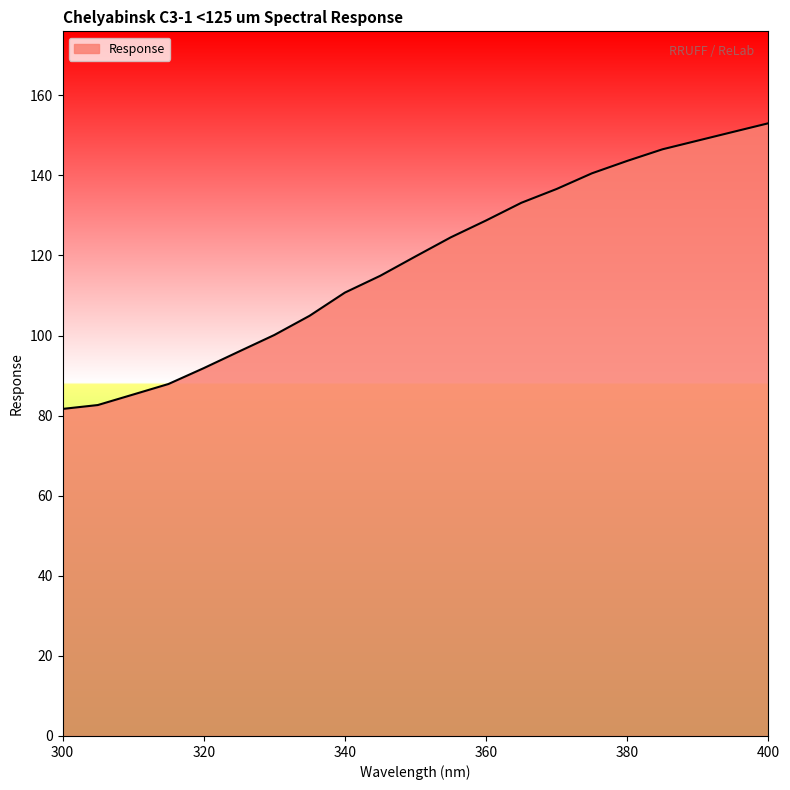

What is the difference between the maximum and minimum values?

71.3